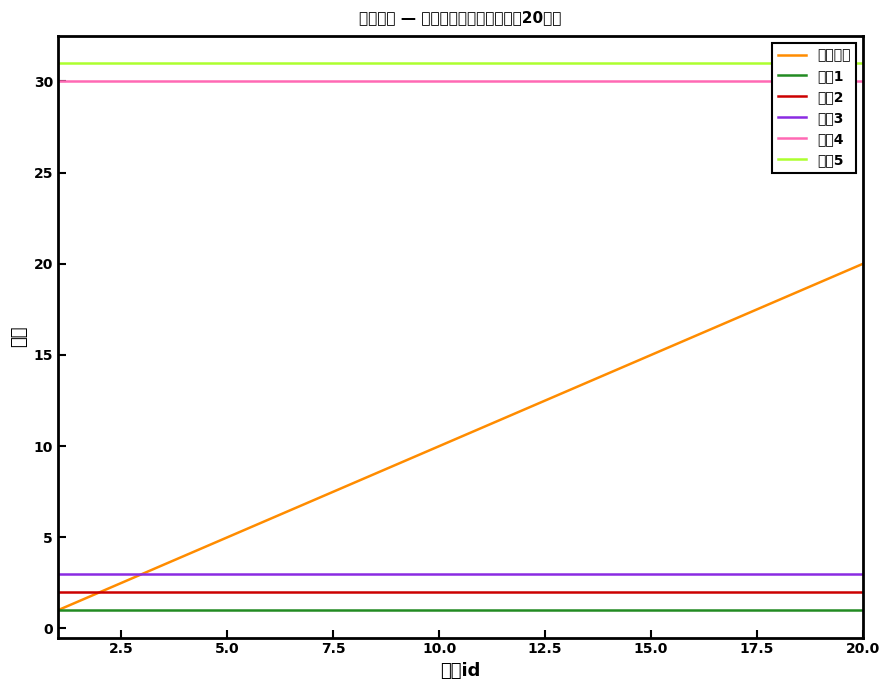

What is the highest value of the 出现周目 series?

20